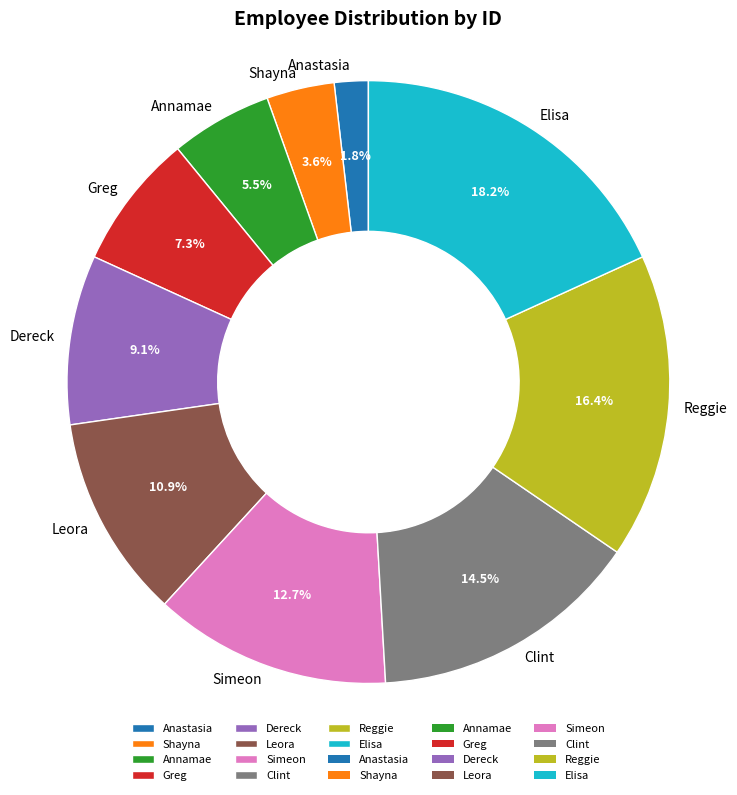

Combined, what portion of the pie is Reggie and Shayna?

20.0%